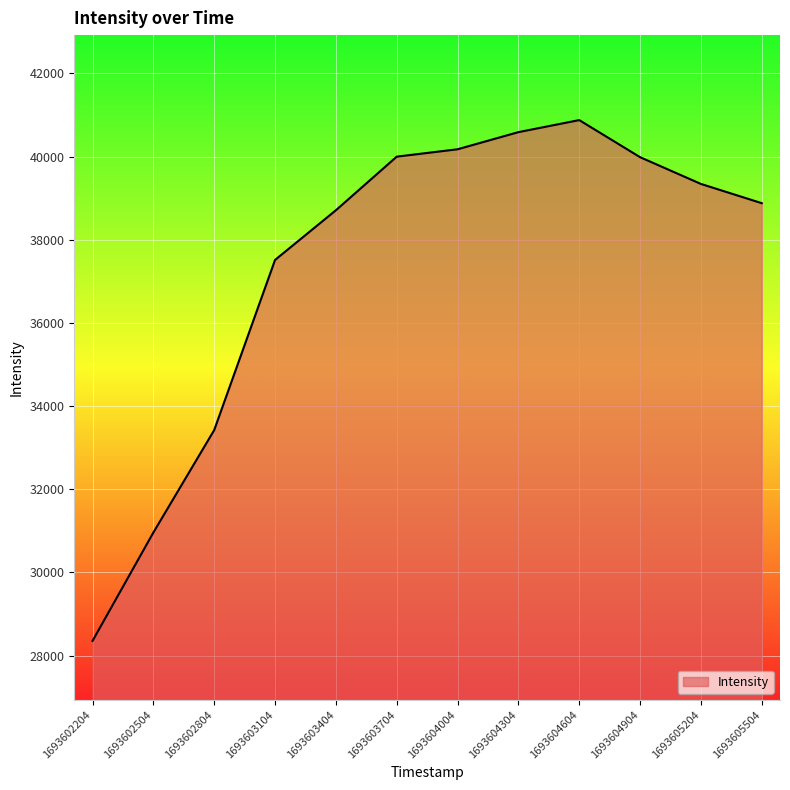

How many interior local peaks (higher than both neighbors) does the data have?

1